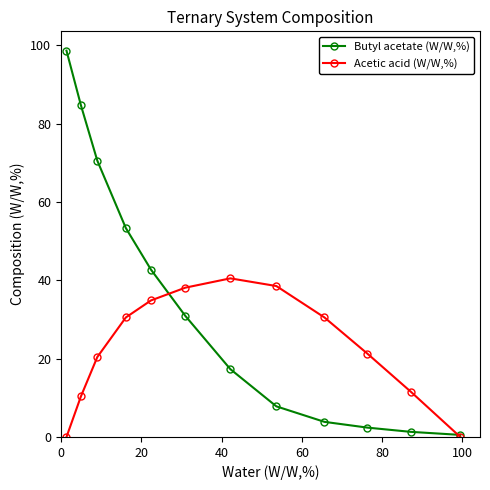

True or false: Butyl acetate (W/W,%) has more than 2 points higher than both neighbors.

False